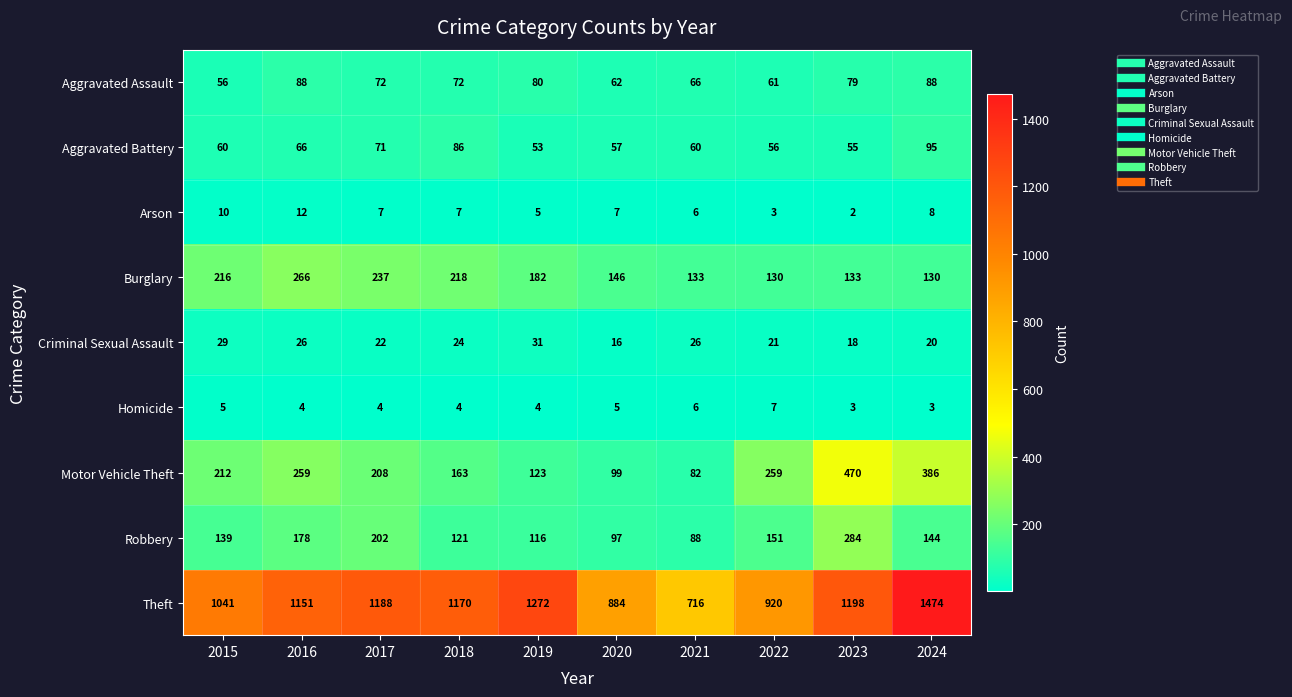

What is the greatest value displayed?

1474